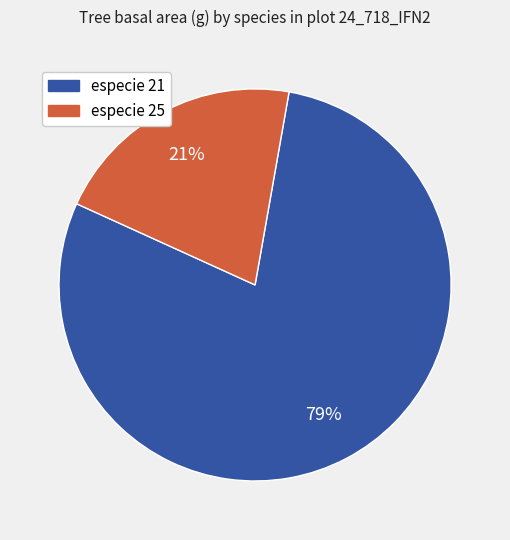

Combined, do especie 21 and especie 25 account for over 50%?

Yes